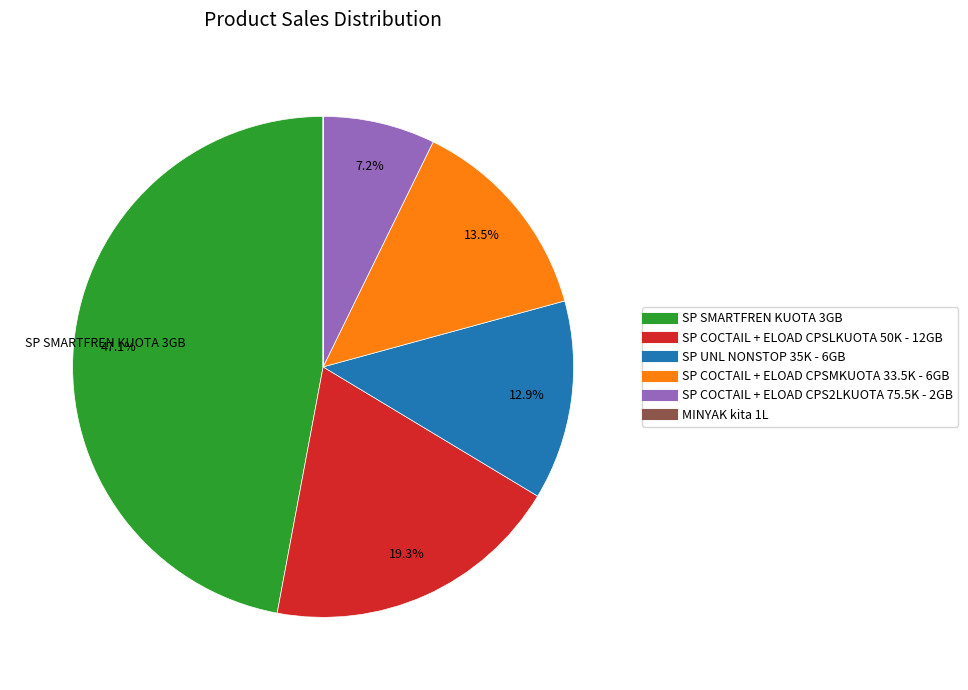

What is the total percentage of SP UNL NONSTOP 35K - 6GB and SP COCTAIL + ELOAD CPS2LKUOTA 75.5K - 2GB?

20.1%